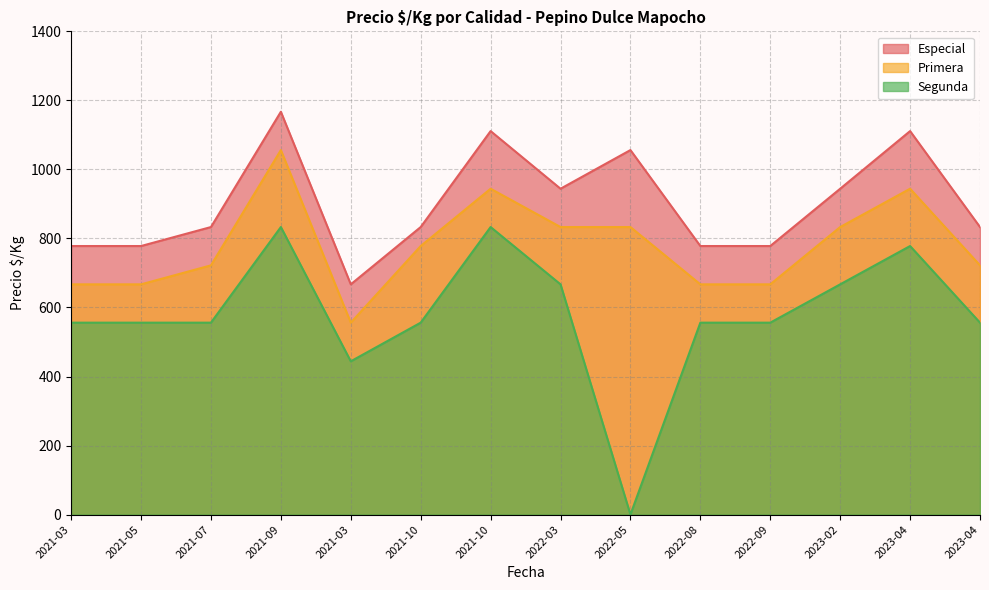

Reading left to right, transcribe all the data shown in this chart.

Especial: 778	778	833	1167	667	833	1111	944	1056	778	778	944	1111	833
Primera: 667	667	722	1056	556	778	944	833	833	667	667	833	944	722
Segunda: 556	556	556	833	444	556	833	667	0	556	556	667	778	556